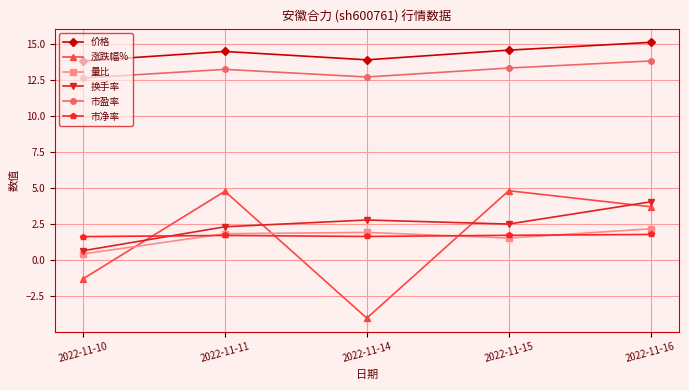

True or false: 市盈率 and 涨跌幅% intersect in this chart.

False